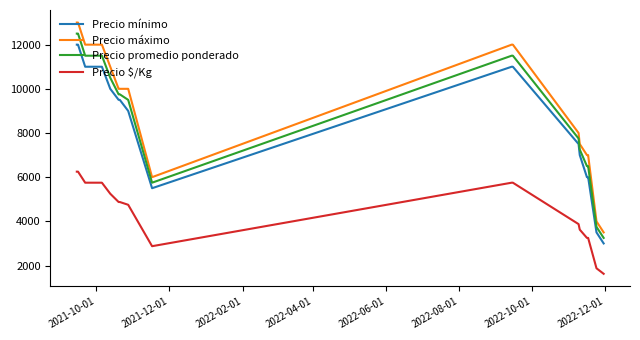

Reading right to left, list all the values displayed in this chart.

Precio mínimo: 3000	3500	6000	6000	7000	7500	11000	11000	5500	9000	9500	9500	10000	11000	11000	12000	12000
Precio máximo: 3500	4000	7000	7000	7500	8000	12000	12000	6000	10000	10000	10000	11000	12000	12000	13000	13000
Precio promedio ponderado: 3250	3750	6500	6500	7250	7750	11500	11500	5750	9500	9750	9750	10500	11500	11500	12500	12500
Precio $/Kg: 1625	1875	3250	3250	3625	3875	5750	5750	2875	4750	4875	4875	5250	5750	5750	6250	6250